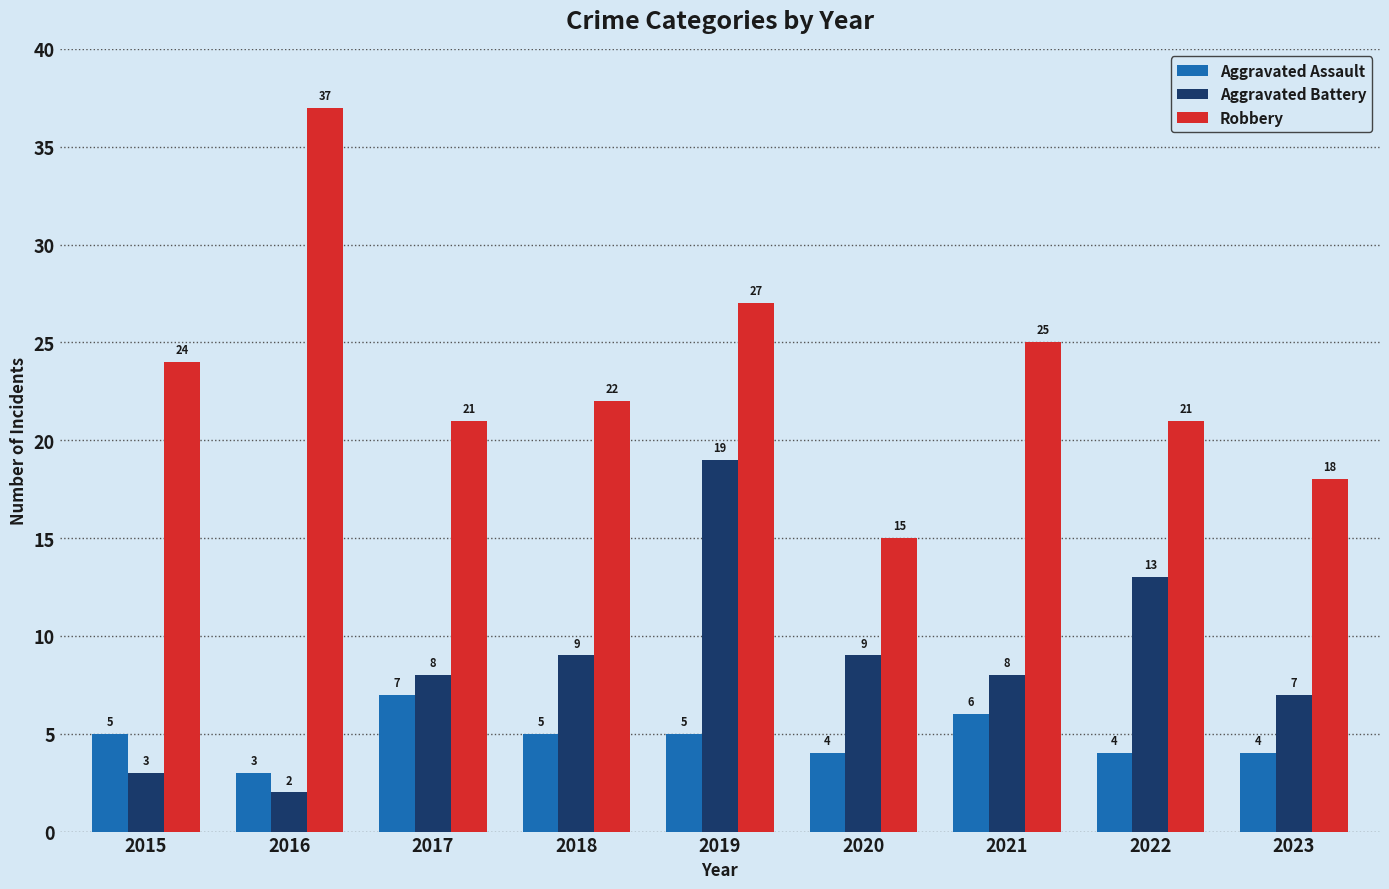

The value of Aggravated Battery at 2019 is 19. True or false?

True